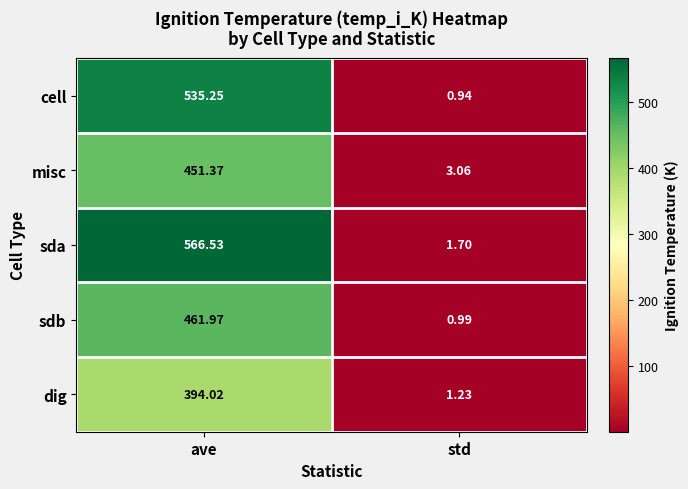

At which label does sda first exceed 566?

ave